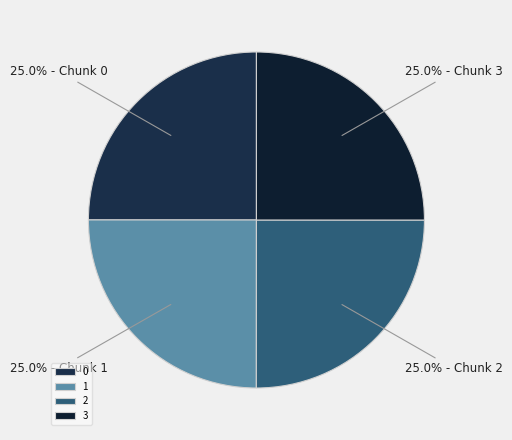

To the nearest percent, what percentage of the pie is 1?

25%